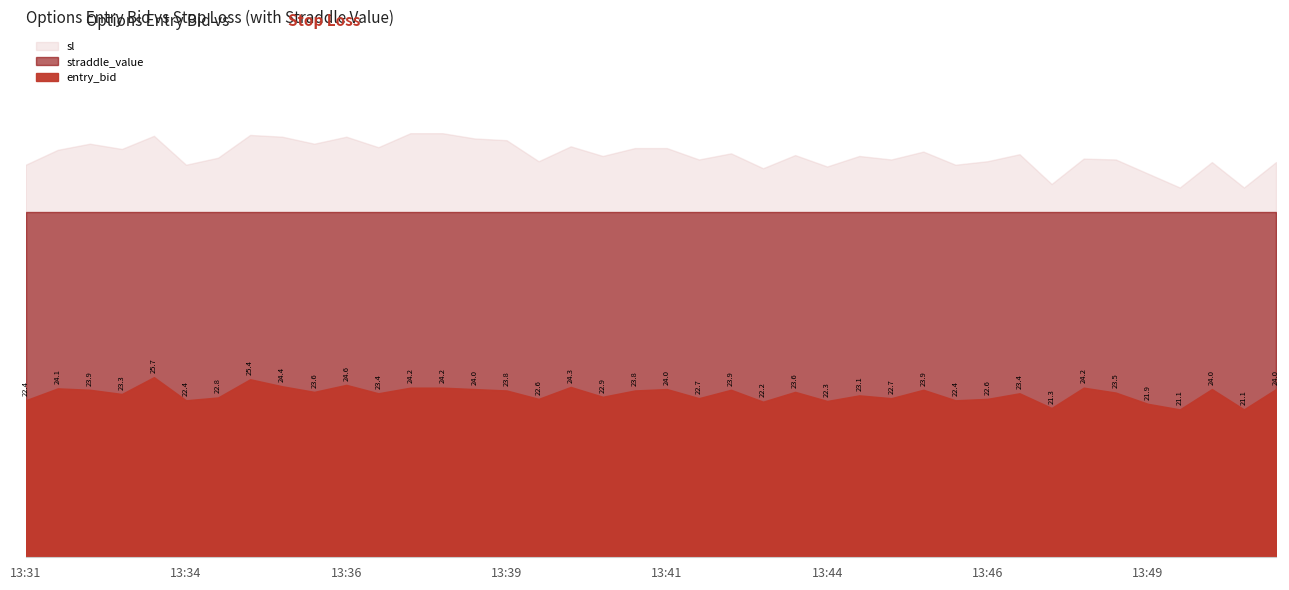

Between 13:35 and 13:44, which is larger?

13:35